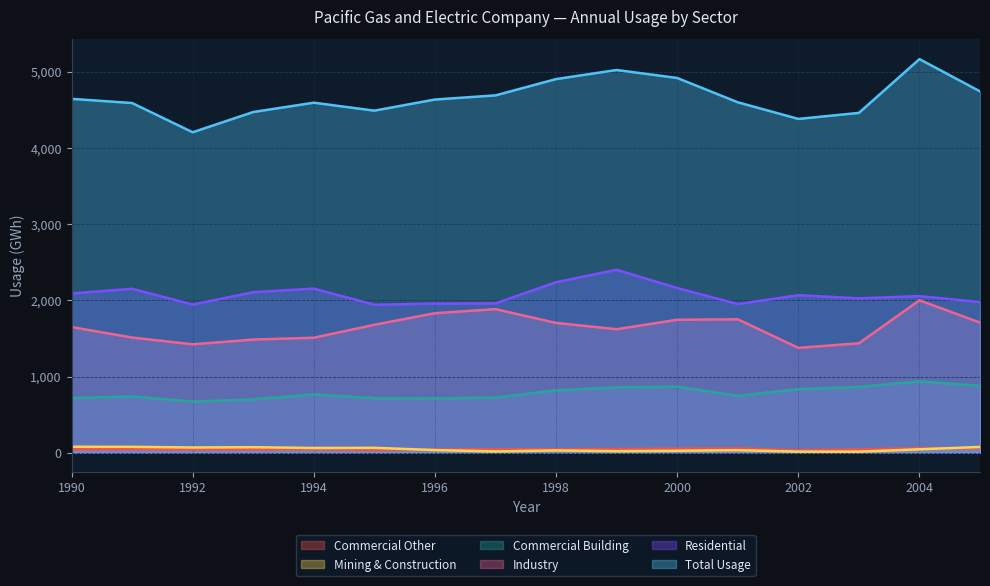

Where is the first local maximum for Total Usage?

1994